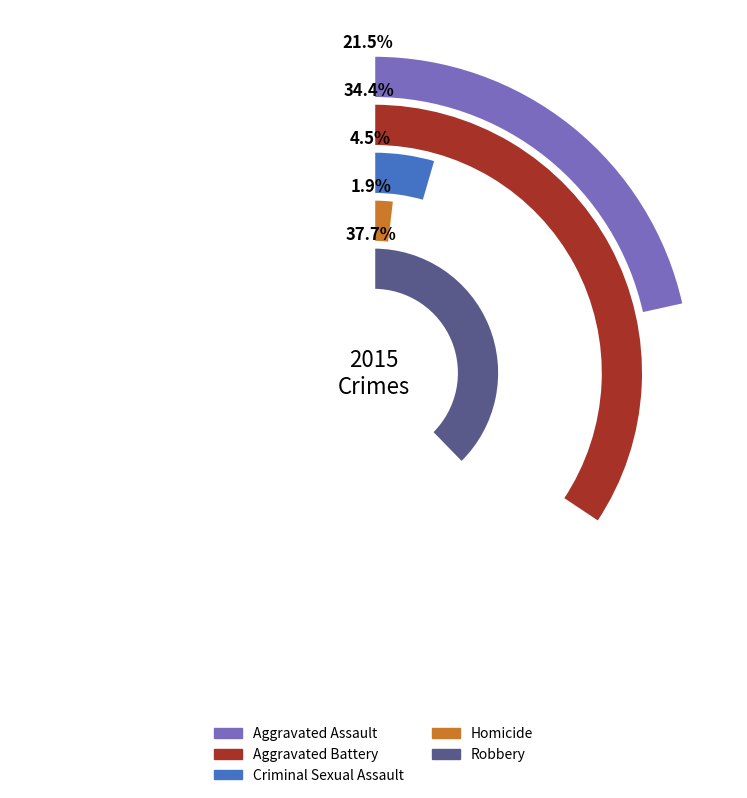

How many segments does this pie chart have?

5